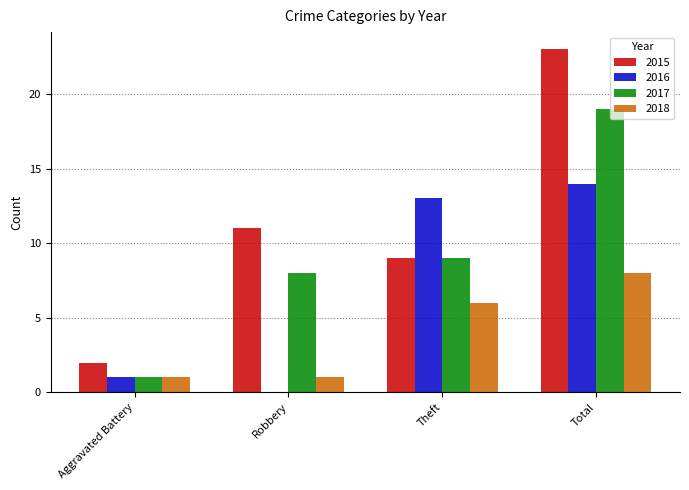

How many groups of bars are there?

4